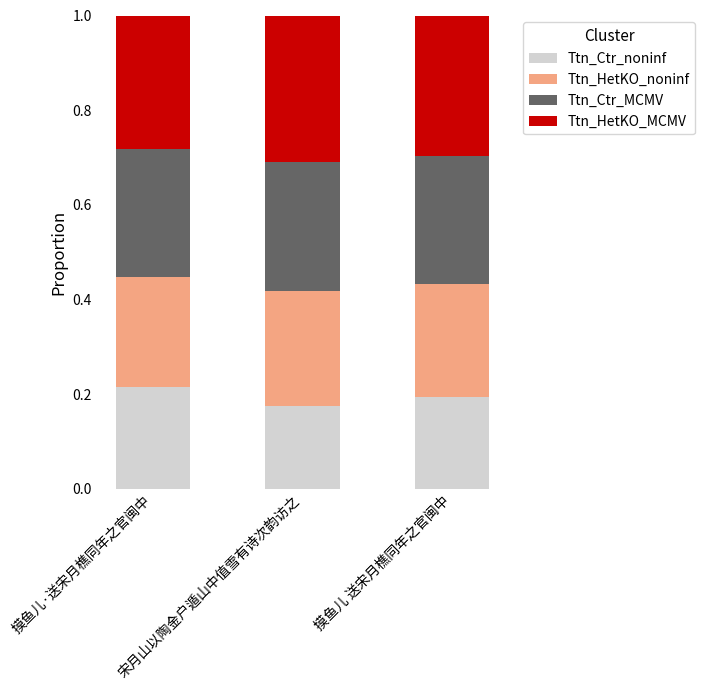

What is the total value across all series at 摸鱼儿·送宋月樵同年之官闽中?

1.0